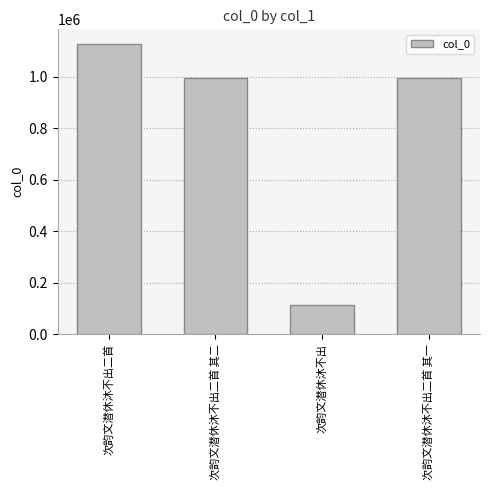

How many data points are less than 996019?

2